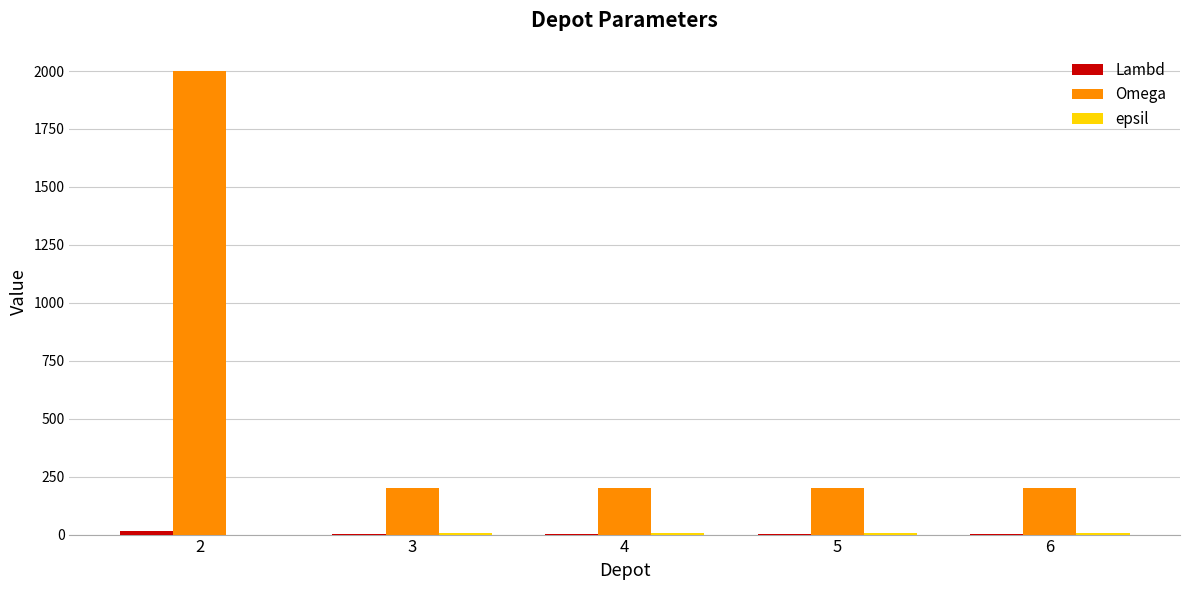

Which series has the largest total across all categories?

Omega